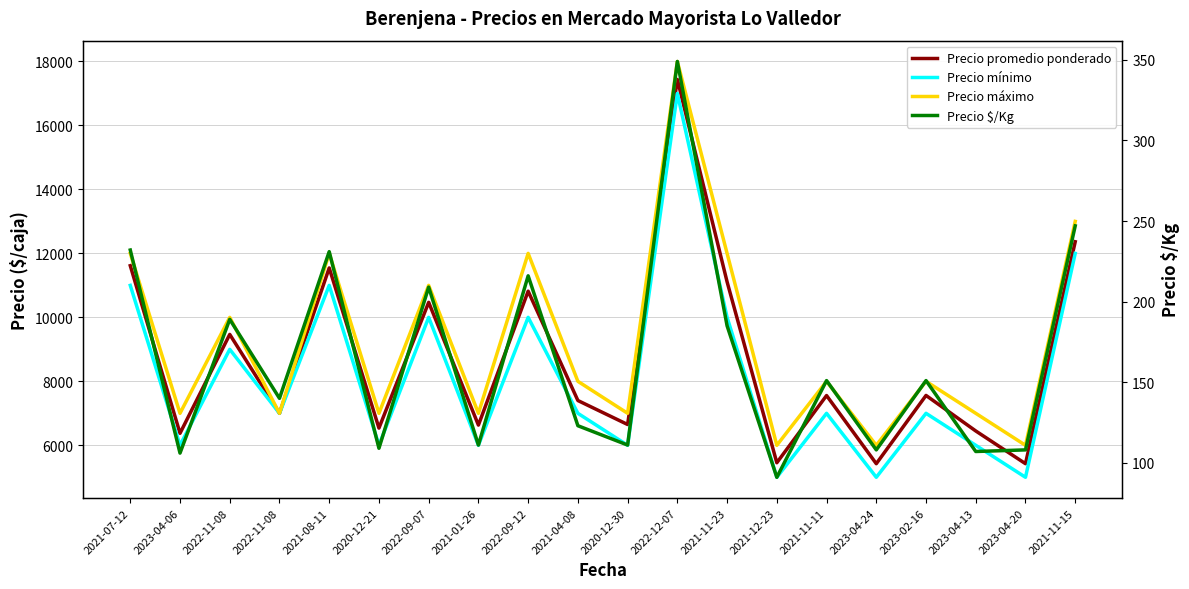

What is the total value across all series at 2021-08-11?

34776